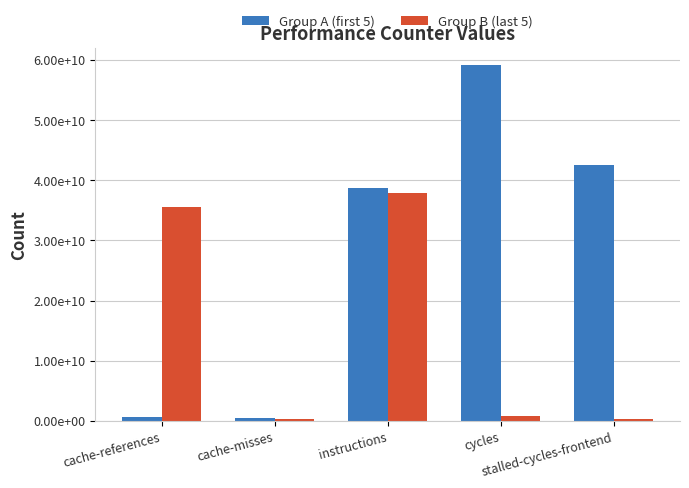

Between cache-references and cache-misses, which series saw the biggest shift?

Group B (last 5)